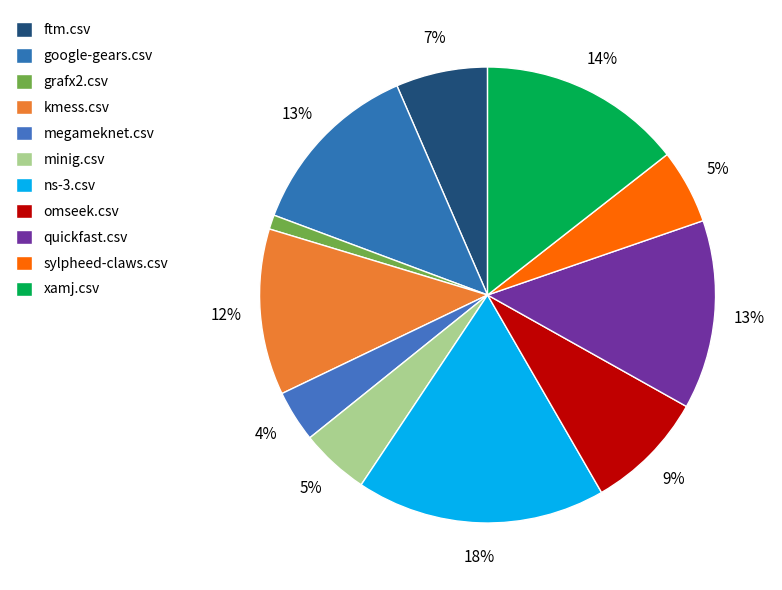

Is it true that google-gears.csv is 3% of the pie?

False